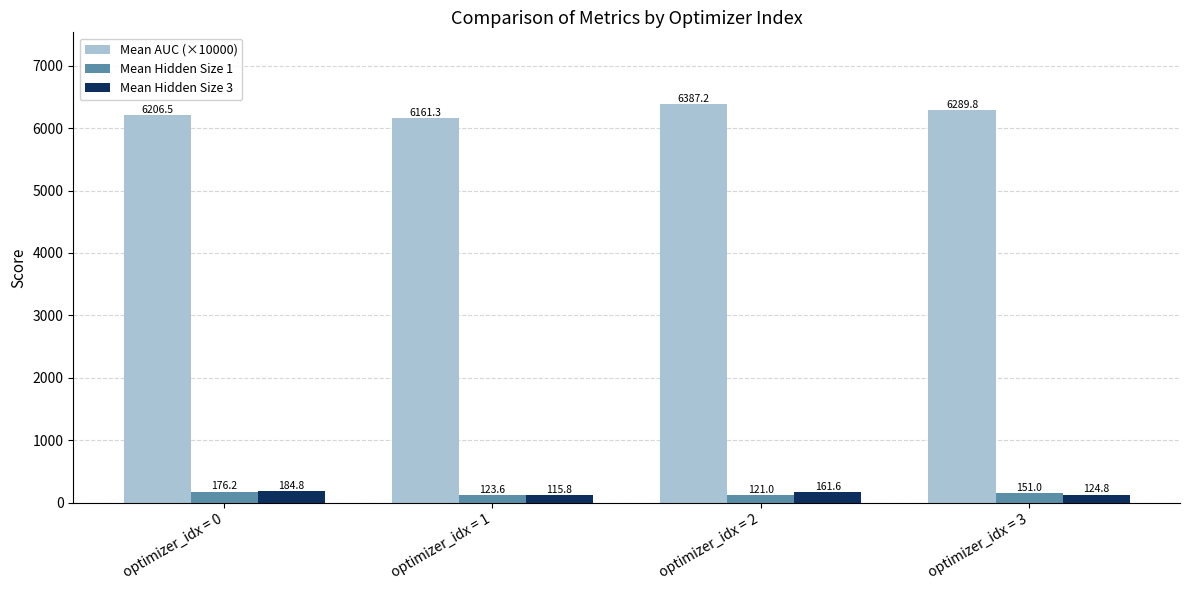

What is the minimum value shown in the chart?

115.8